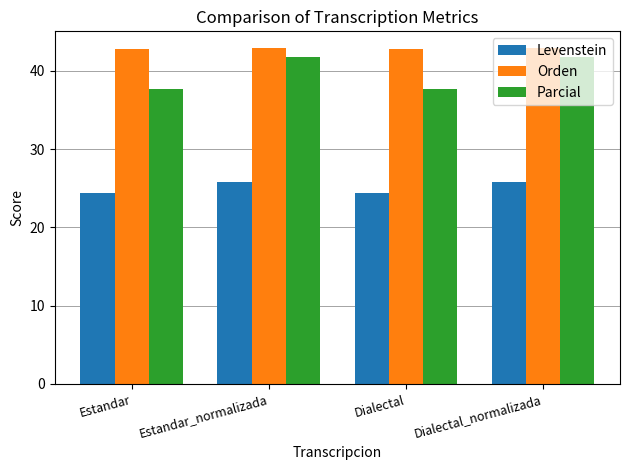

Where does the Parcial series first go above 41?

Estandar_normalizada